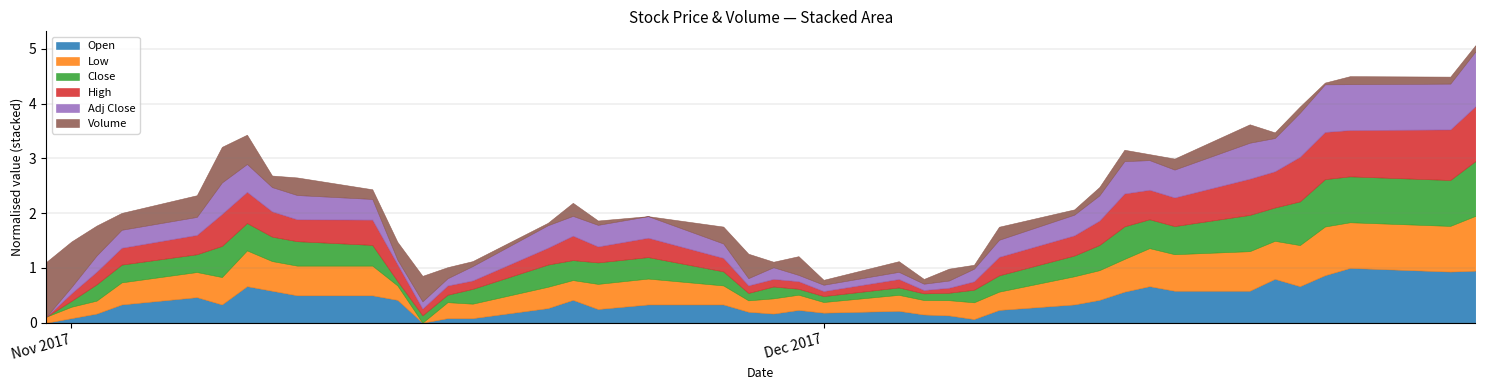

What is the highest value of the Open series?

1.0